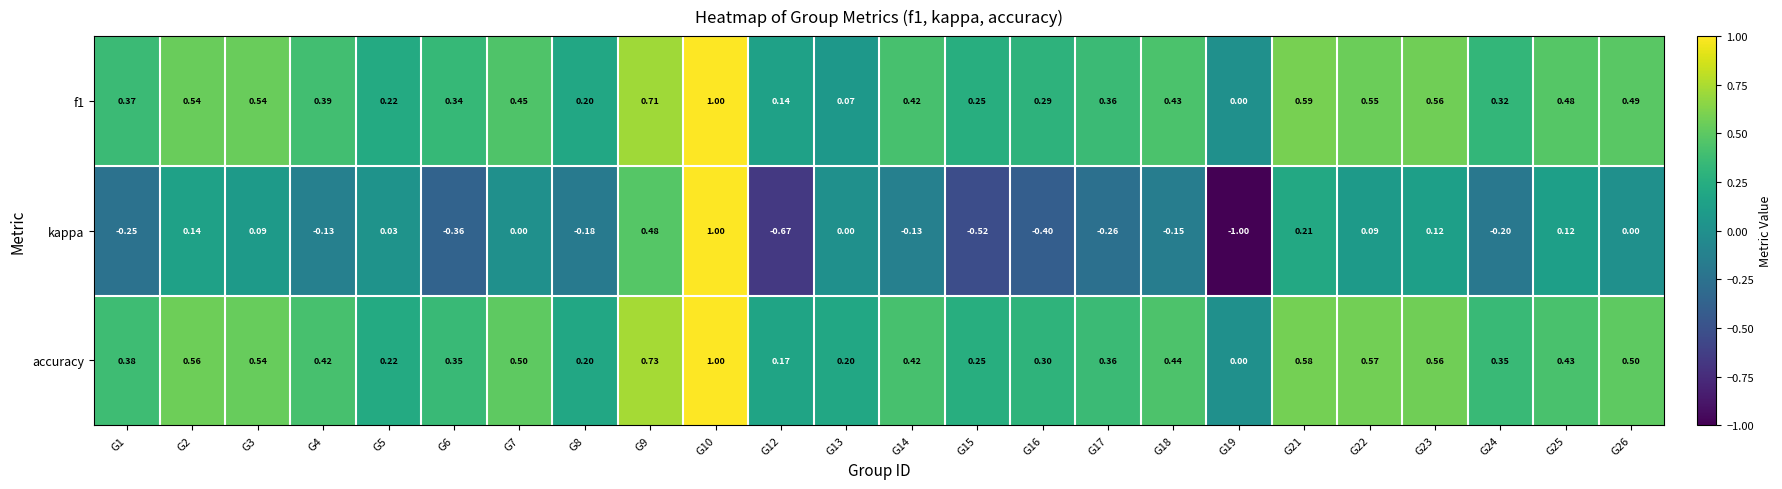

Which series has the widest spread of values?

kappa